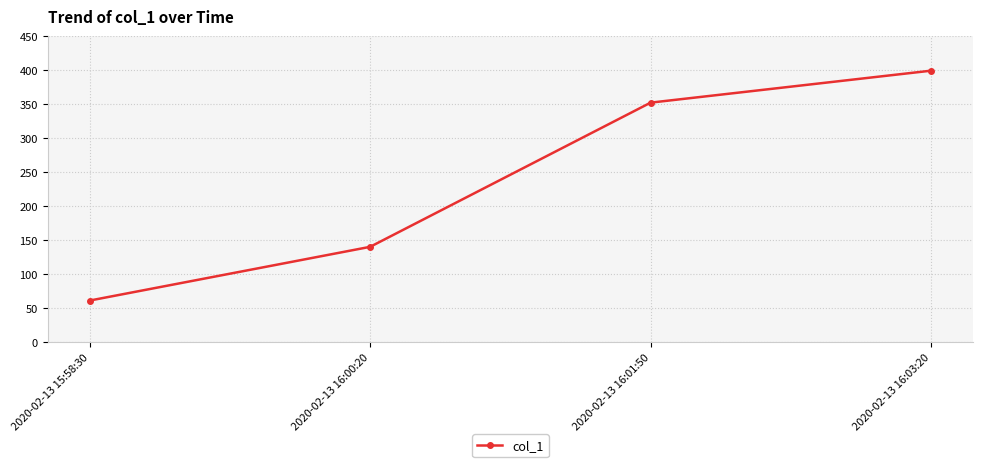

Reading left to right, what are all the values shown in this chart?

2020-02-13 15:58:30=61	2020-02-13 16:00:20=140	2020-02-13 16:01:50=352	2020-02-13 16:03:20=399